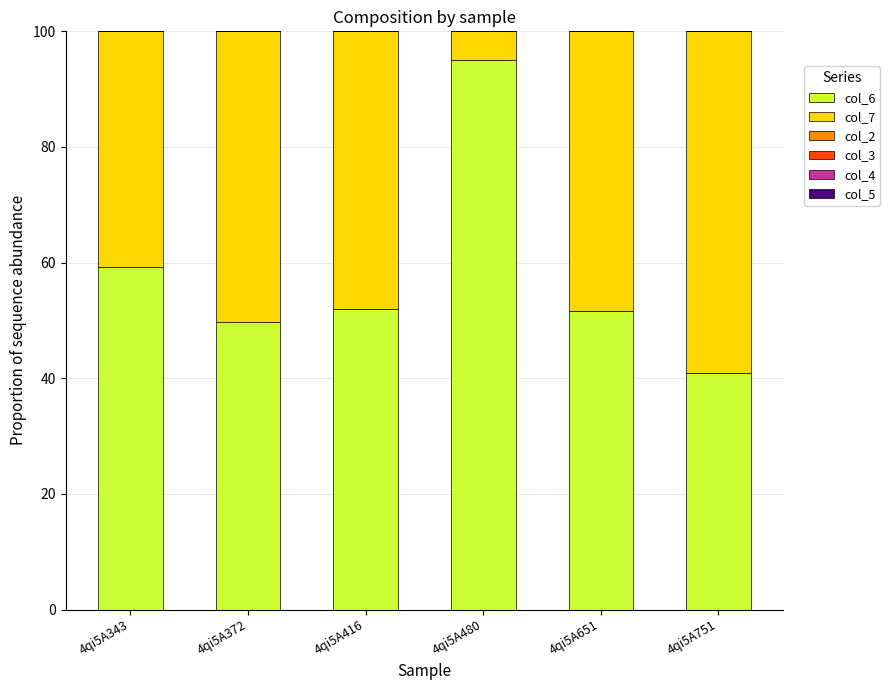

How many bars are there in total?

6